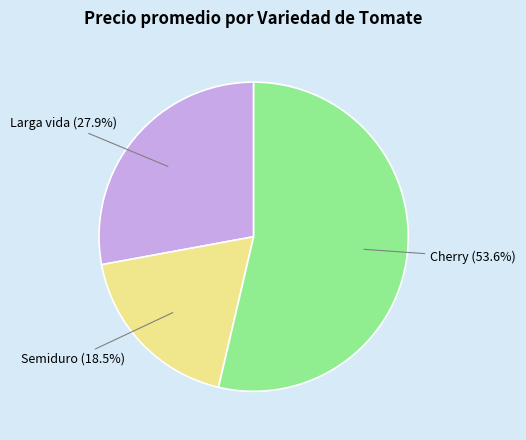

Which has a higher value, Cherry or Larga vida?

Cherry